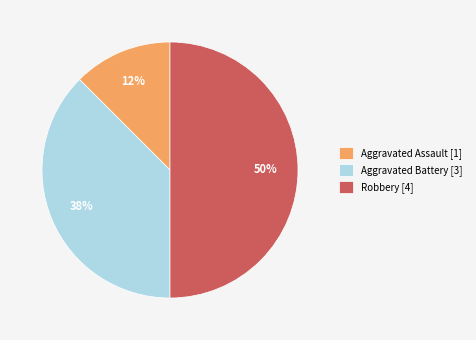

Count the number of slices in the pie.

3